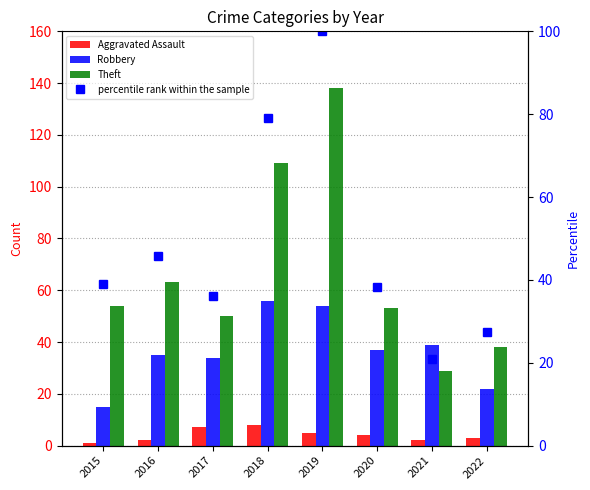

List the series in order of their peak value, lowest first.

Aggravated Assault, Robbery, percentile rank within the sample, Theft